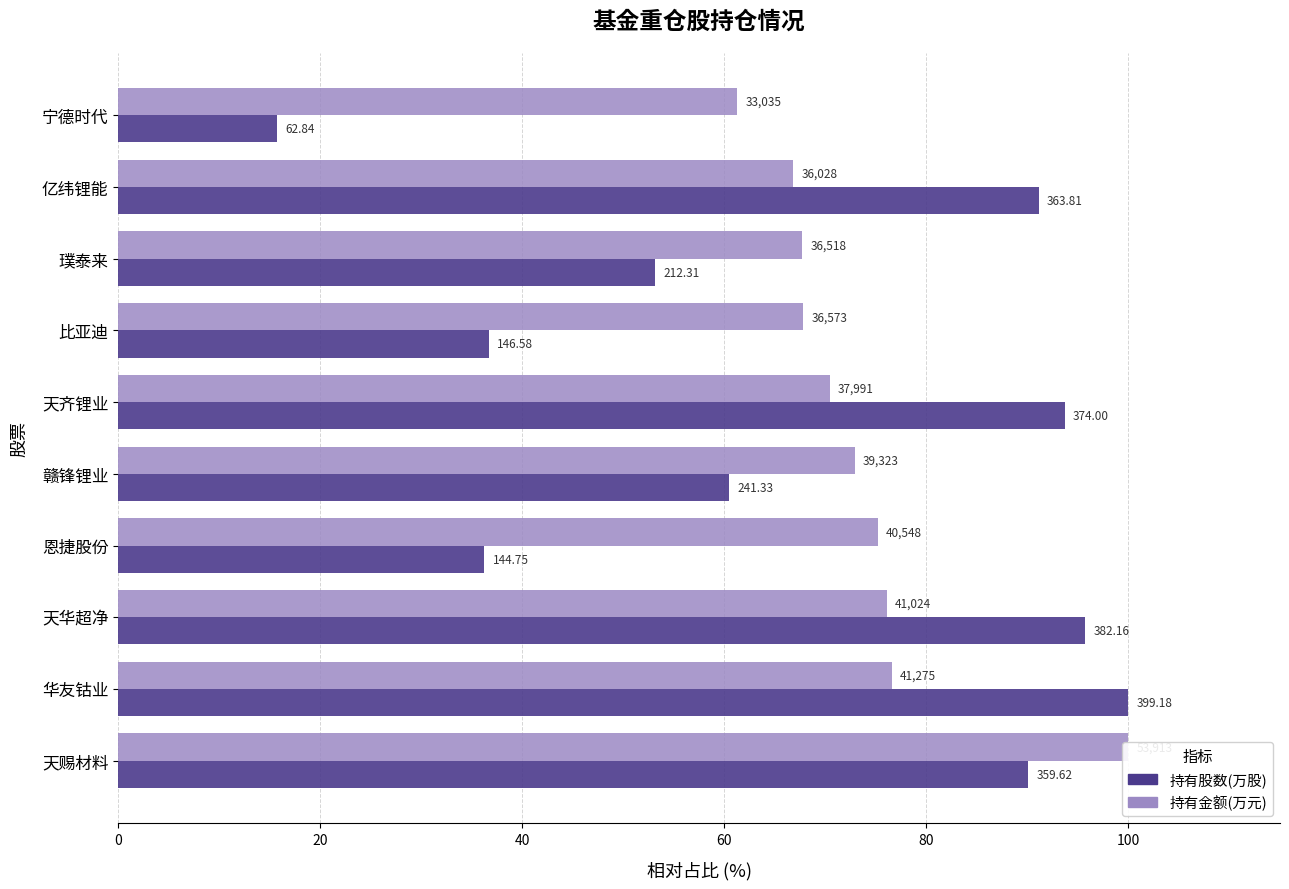

What is the spread (max minus min) of values at 0?

9.9